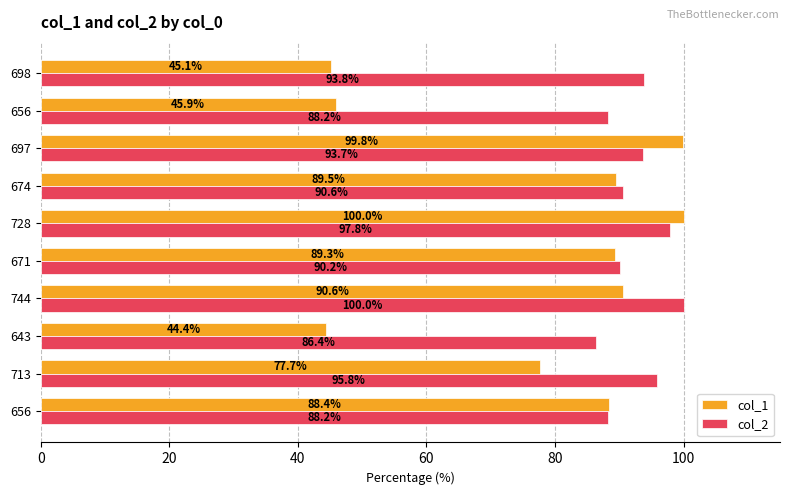

How many data points does each series have?

10